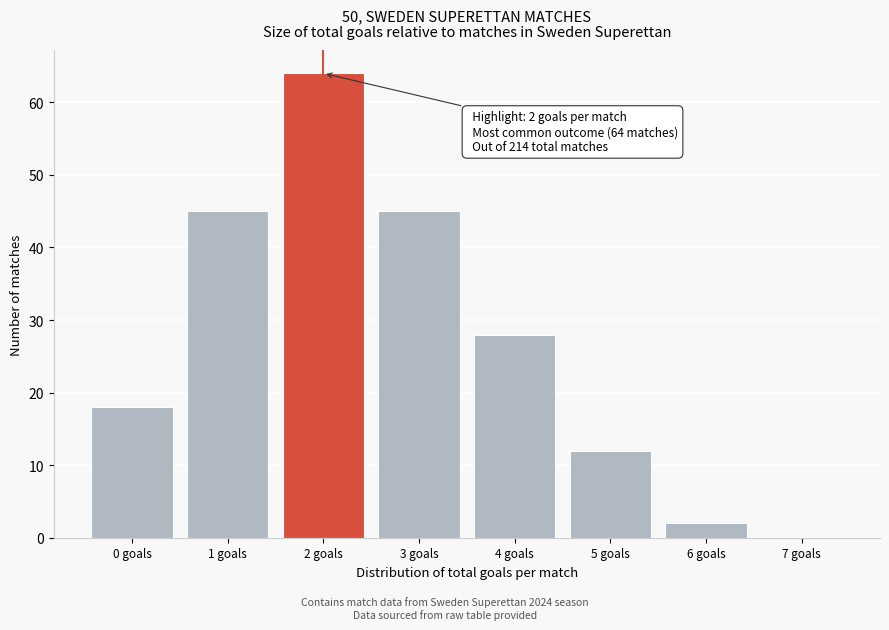

Which range on the x-axis has the tallest bar?

1.5 to 2.5